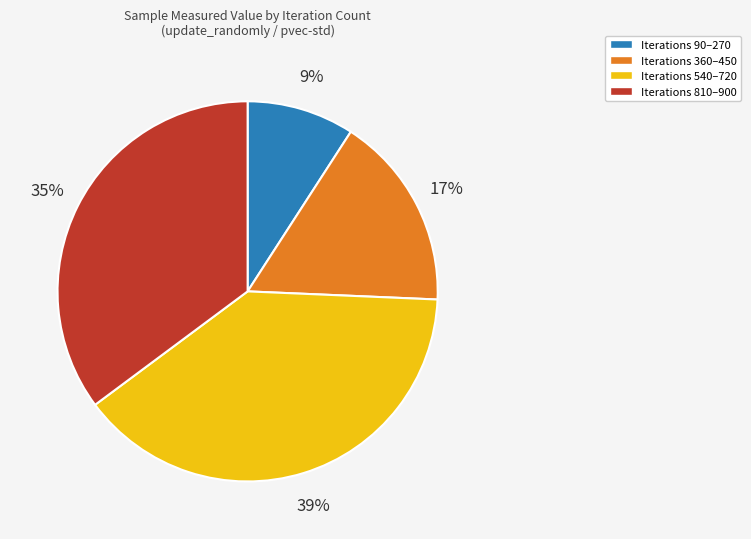

To the nearest percent, what is the difference between the largest and smallest slice percentages?

30%